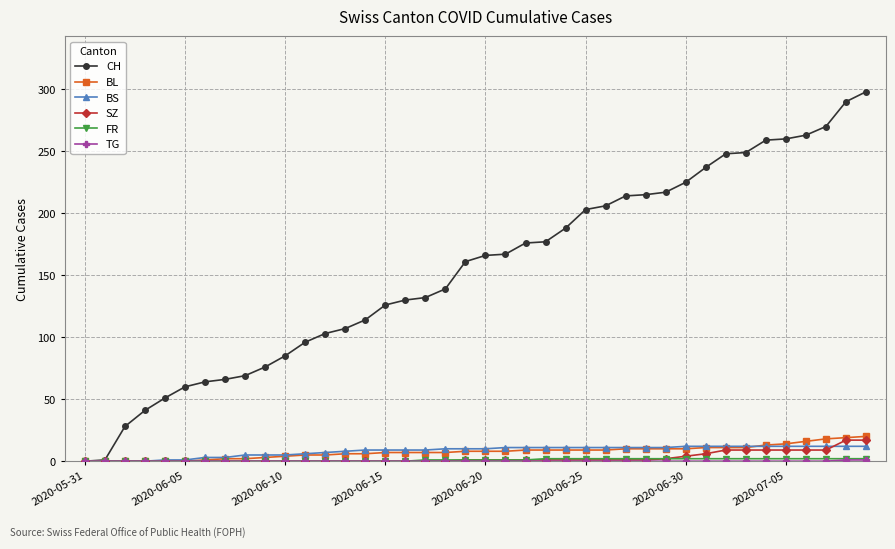

At how many categories does at least one series exceed 137?

22